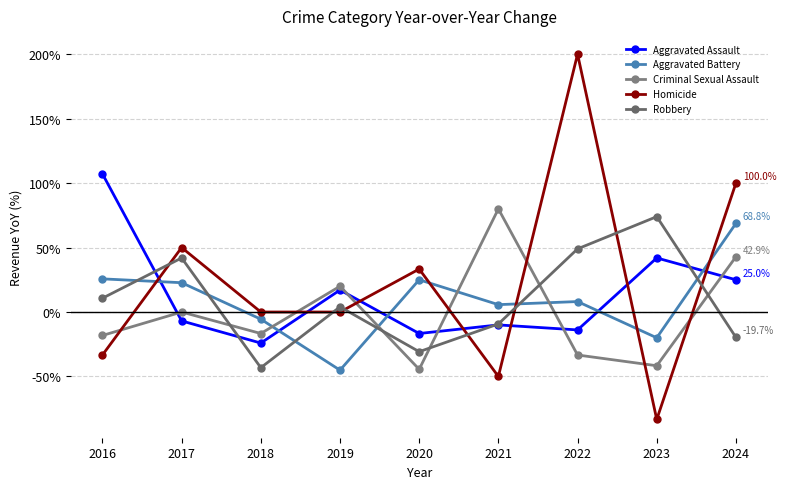

Reading right to left, list all the values displayed in this chart.

Aggravated Assault: 2024=25.0	2023=41.9	2022=-13.9	2021=-10.0	2020=-16.7	2019=17.1	2018=-24.1	2017=-6.9	2016=107.1
Aggravated Battery: 2024=68.8	2023=-20.0	2022=8.1	2021=5.7	2020=25.0	2019=-45.1	2018=-5.6	2017=22.7	2016=25.7
Criminal Sexual Assault: 2024=42.9	2023=-41.7	2022=-33.3	2021=80.0	2020=-44.4	2019=20.0	2018=-16.7	2017=0.0	2016=-18.2
Homicide: 2024=100.0	2023=-83.3	2022=200.0	2021=-50.0	2020=33.3	2019=0.0	2018=0.0	2017=50.0	2016=-33.3
Robbery: 2024=-19.7	2023=74.0	2022=49.0	2021=-9.3	2020=-30.8	2019=4.0	2018=-43.2	2017=41.9	2016=10.7